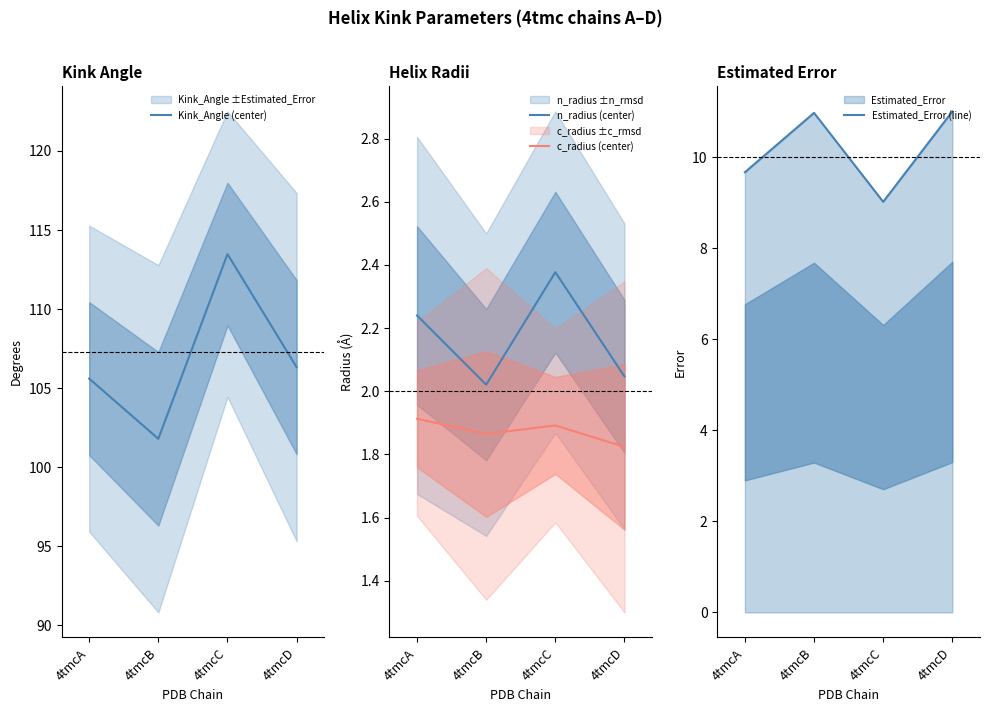

Is it true that c_radius (center) equals 1.9 at 4tmcB?

True